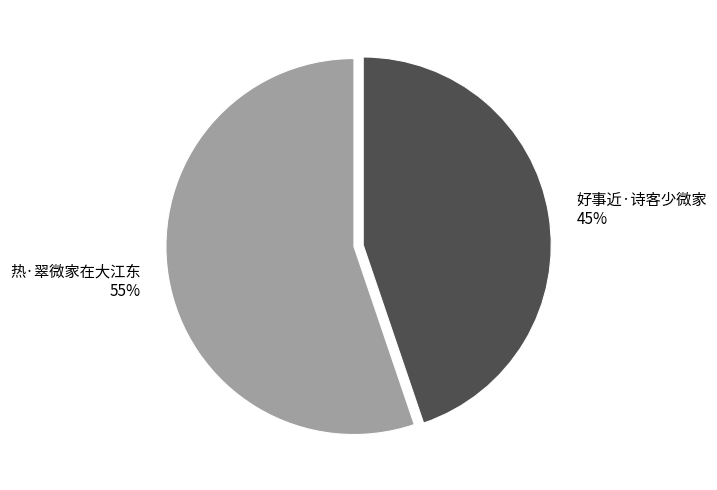

What is the largest slice in the pie chart?

热·翠微家在大江东